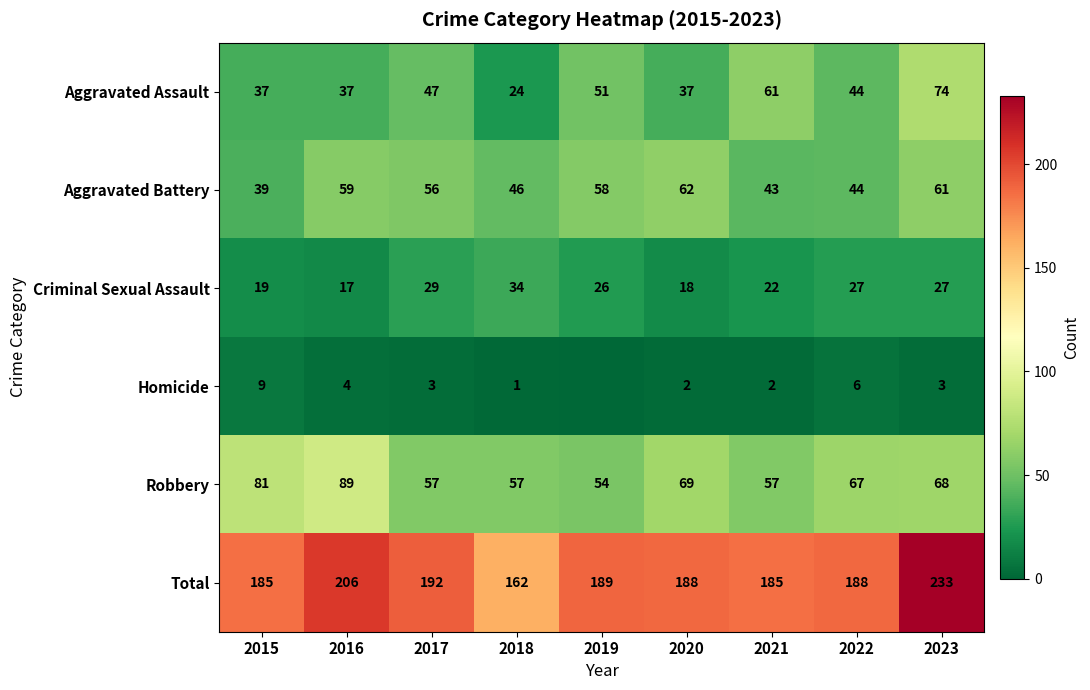

The value of Total at 2020 is 188. True or false?

True